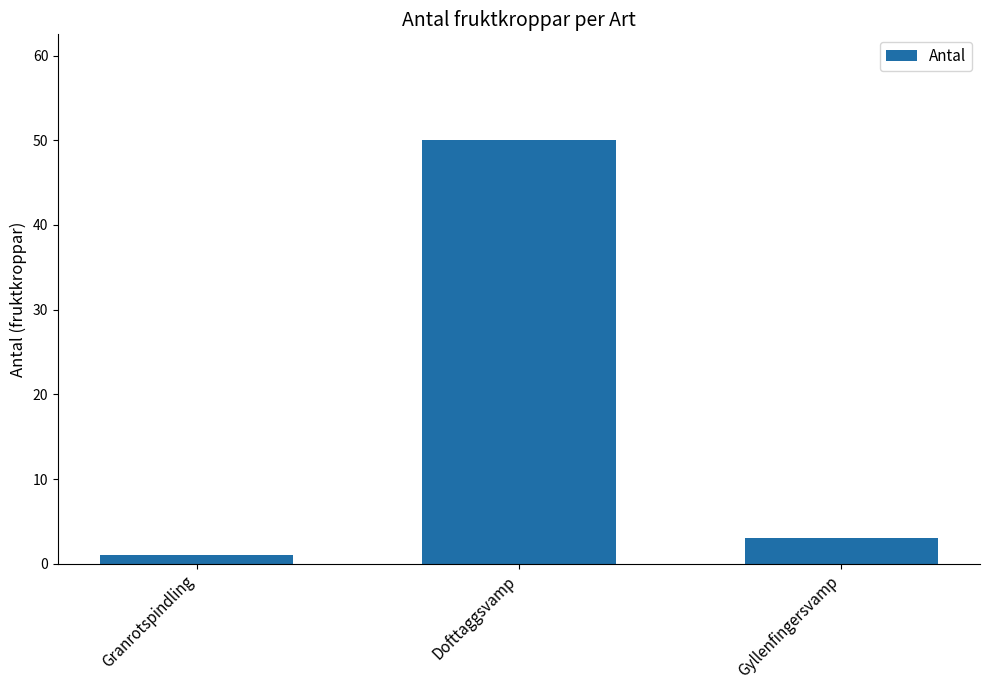

What position from the right is Dofttaggsvamp?

2